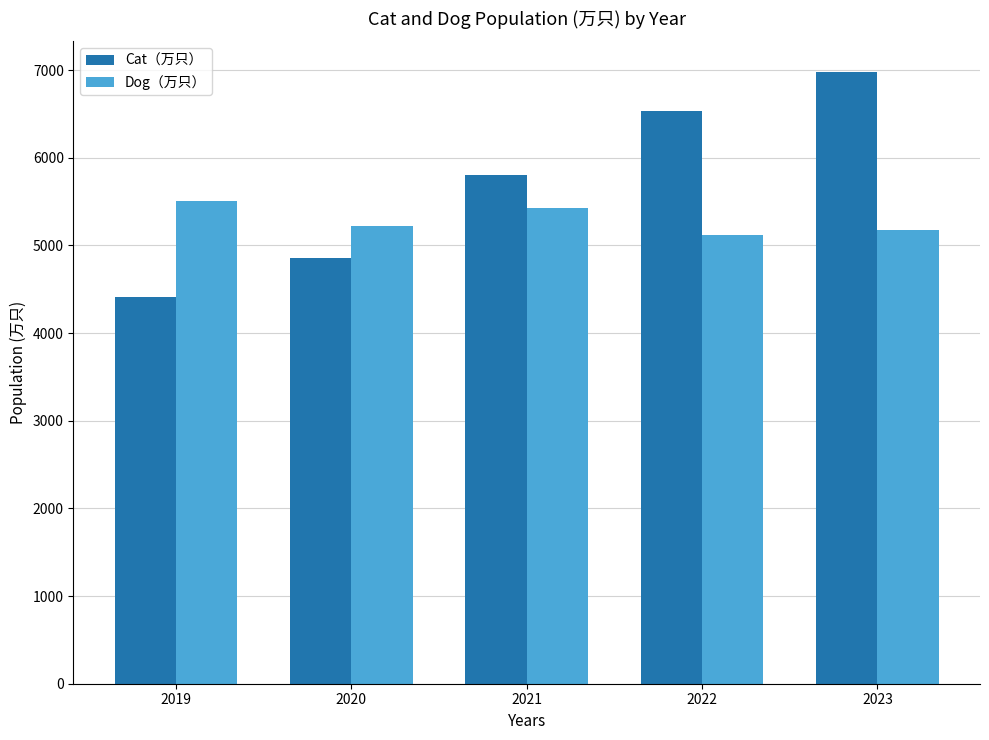

Are the bars horizontal?

No